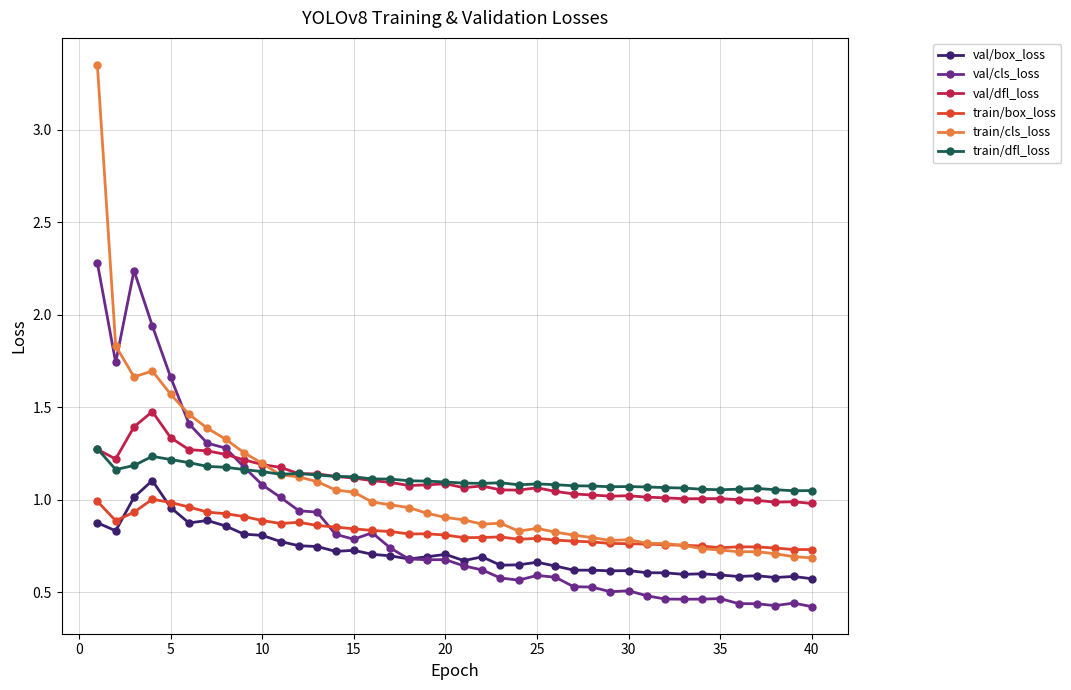

True or false: train/cls_loss and val/box_loss intersect in this chart.

False